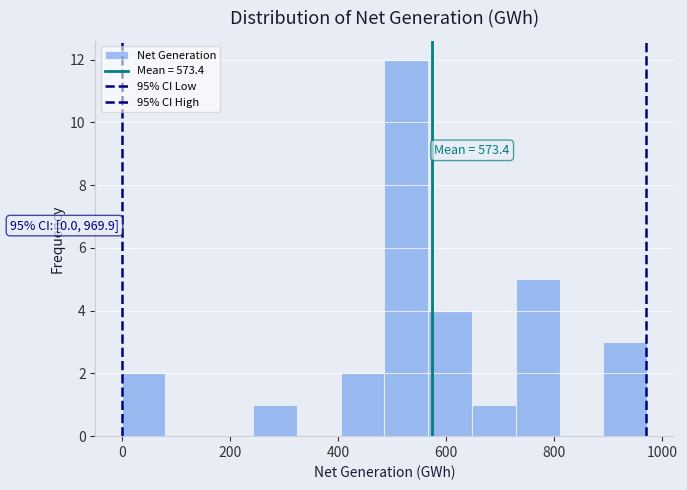

Which range on the x-axis has the tallest bar?

480 to 560